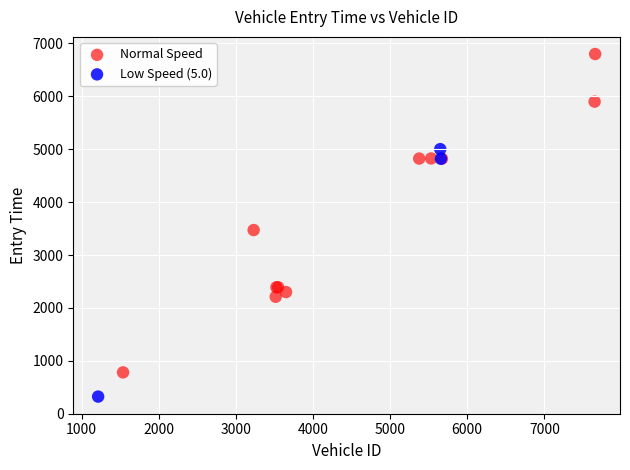

Which series has the largest Y range (max minus min)?

Normal Speed